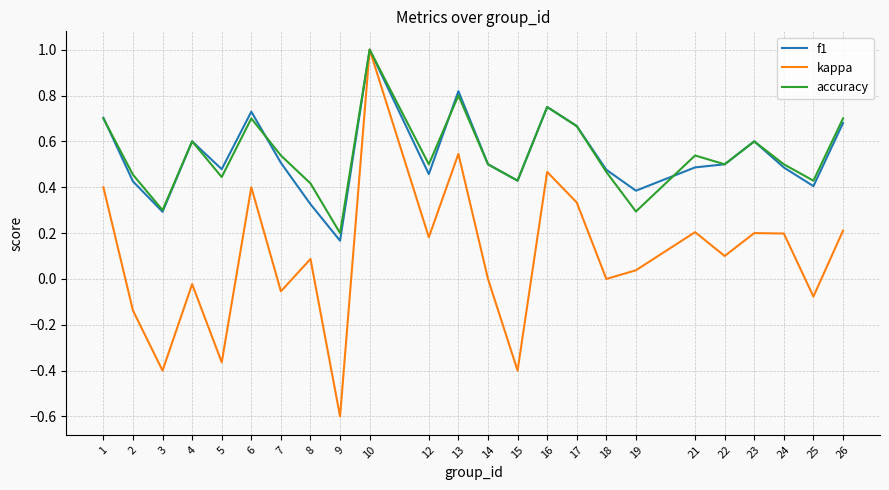

How many interior local peaks does the kappa series have?

8